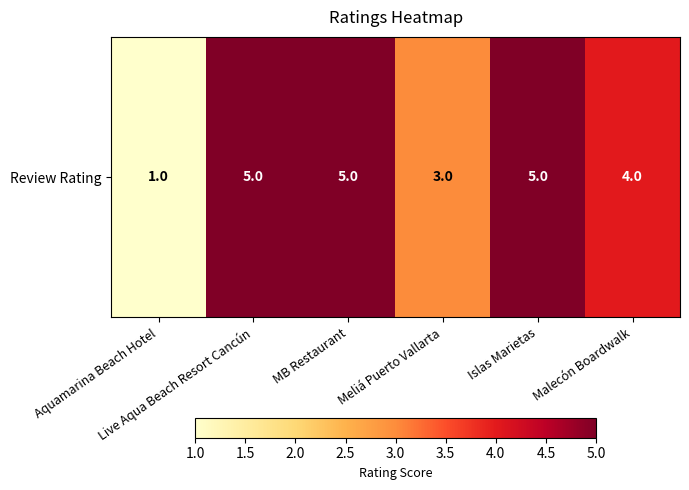

At which label is the value closest to 3?

Meliá Puerto Vallarta